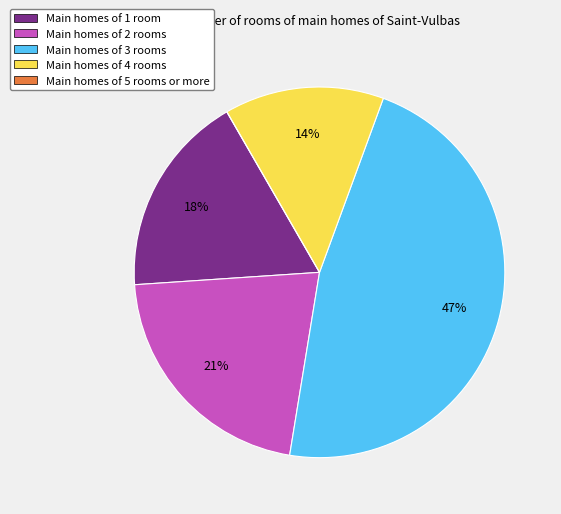

Does any single category account for the majority?

No